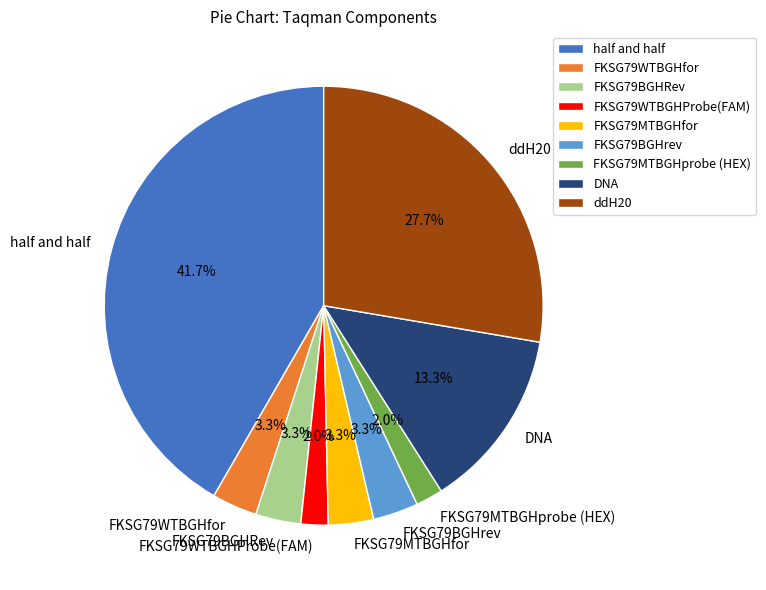

To the nearest percent, what is the difference between the largest and smallest slice percentages?

40%